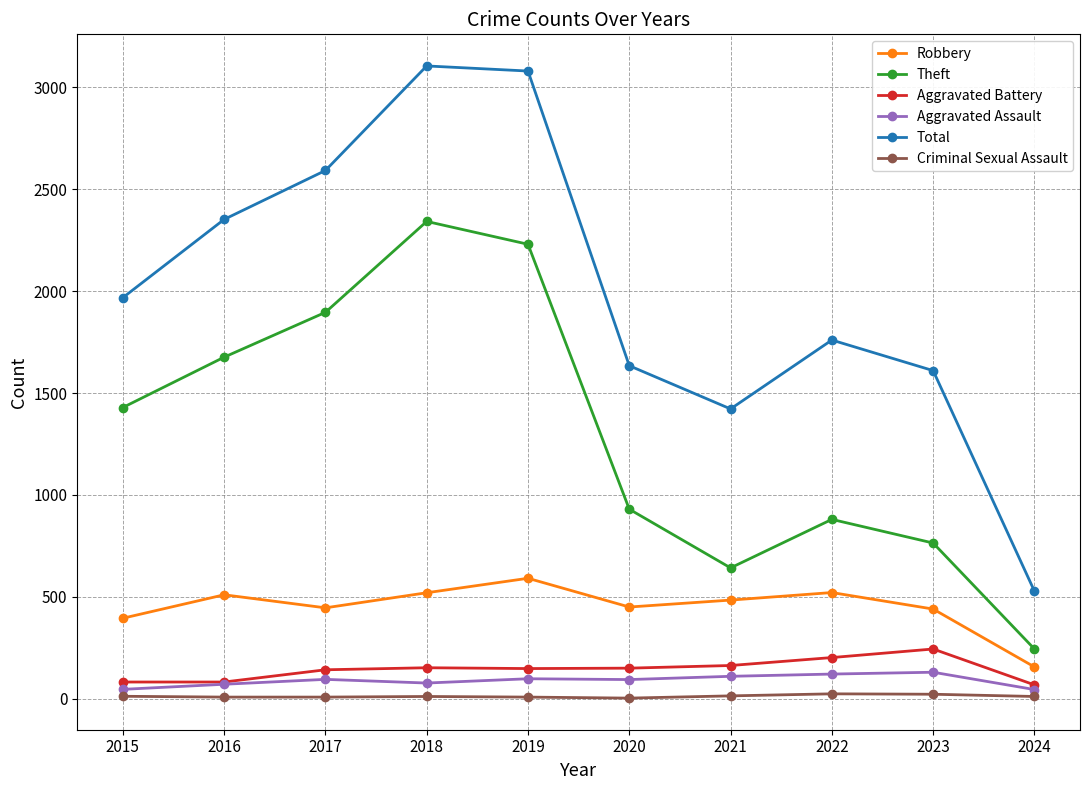

What are all the series names shown in the legend?

Robbery, Theft, Aggravated Battery, Aggravated Assault, Total, Criminal Sexual Assault